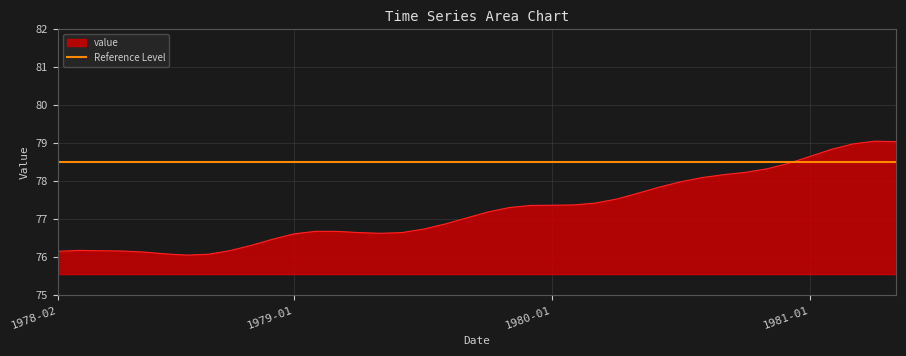

List the labels in order of value, smallest first.

1978-08-01, 1978-09-01, 1978-07-01, 1978-06-01, 1978-02-01, 1978-05-01, 1978-04-01, 1978-10-01, 1978-03-01, 1978-11-01, 1978-12-01, 1979-01-01, 1979-05-01, 1979-06-01, 1979-04-01, 1979-03-01, 1979-02-01, 1979-07-01, 1979-08-01, 1979-09-01, 1979-10-01, 1979-11-01, 1979-12-01, 1980-01-01, 1980-02-01, 1980-03-01, 1980-04-01, 1980-05-01, 1980-06-01, 1980-07-01, 1980-08-01, 1980-09-01, 1980-10-01, 1980-11-01, 1980-12-01, 1981-01-01, 1981-02-01, 1981-03-01, 1981-05-01, 1981-04-01